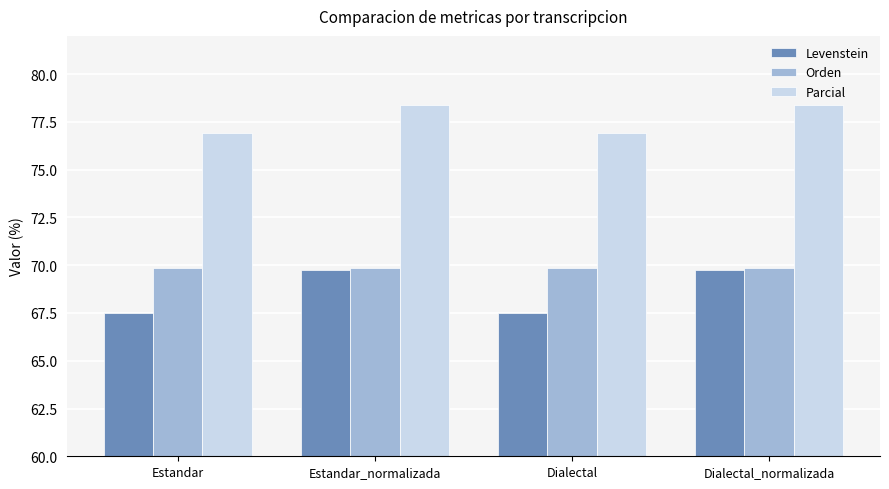

The Parcial series shows 76.9 at Dialectal. True or false?

True